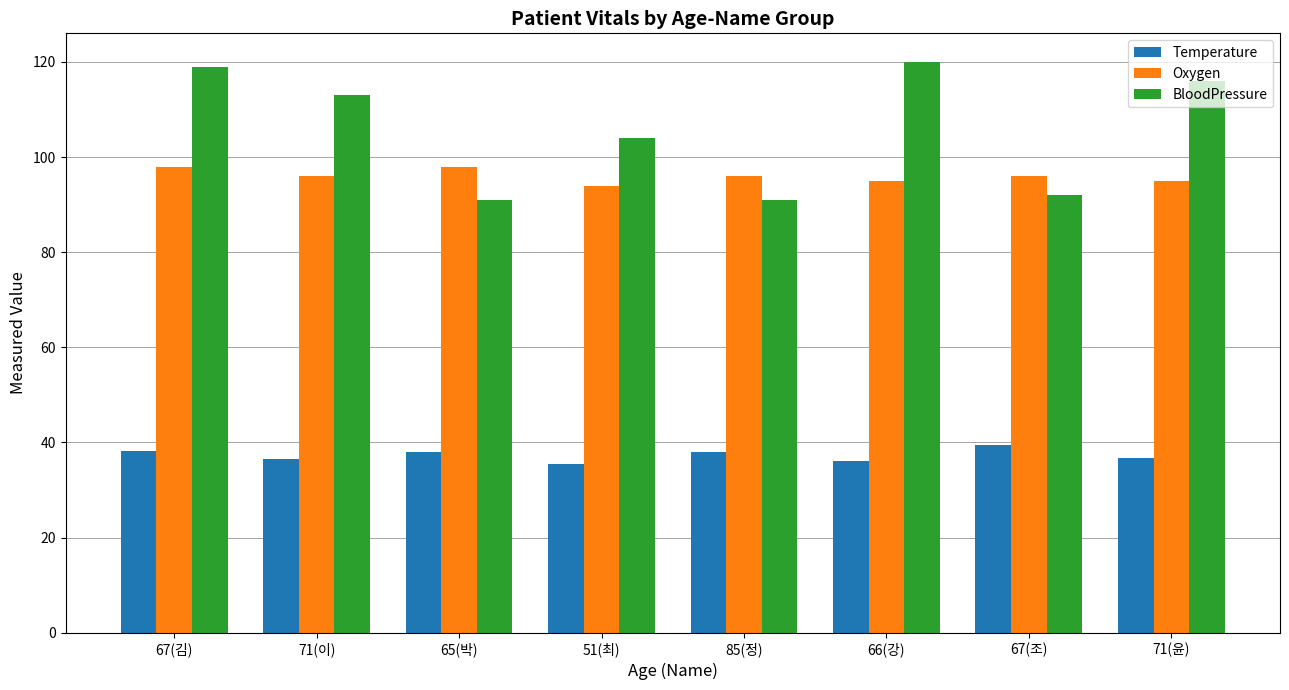

The BloodPressure series shows 91.0 at 65(박). True or false?

True